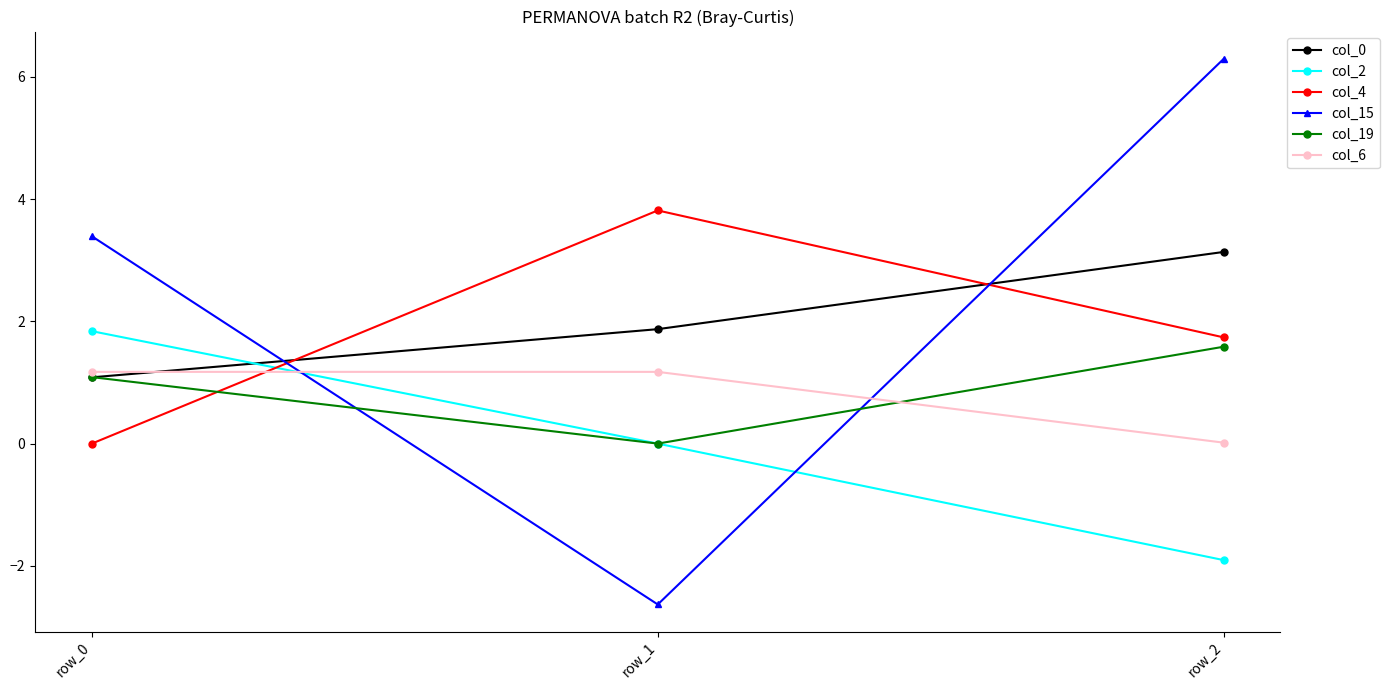

Which series has the largest range (max minus min)?

col_15